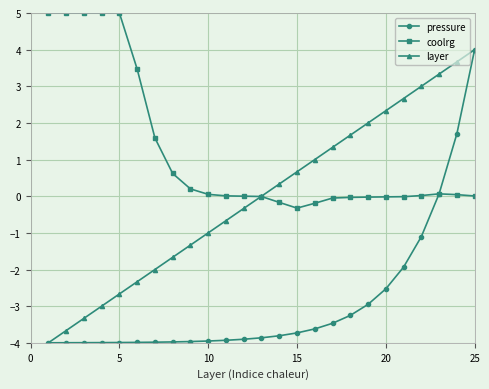

True or false: layer has more than 1 points higher than both neighbors.

False